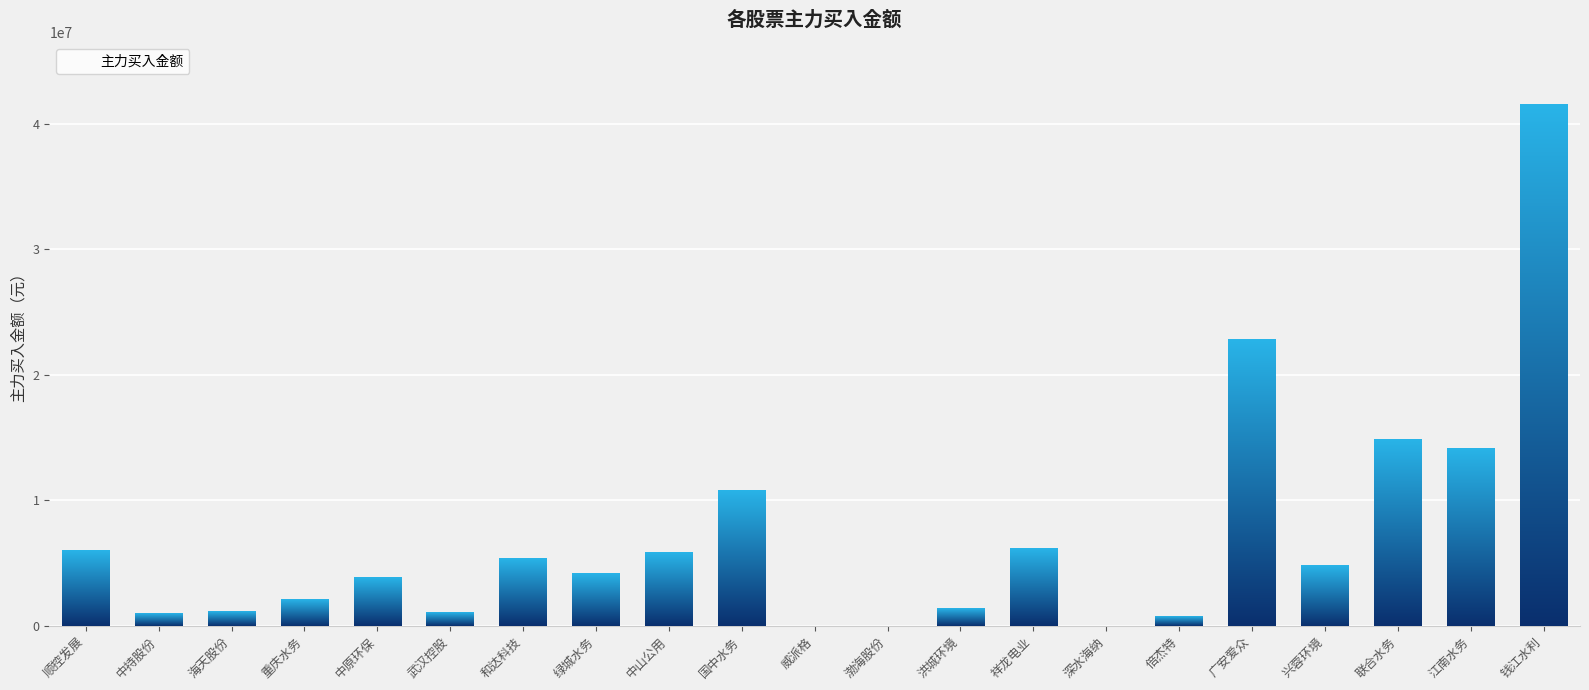

At which category does the chart reach its peak across all series?

钱江水利